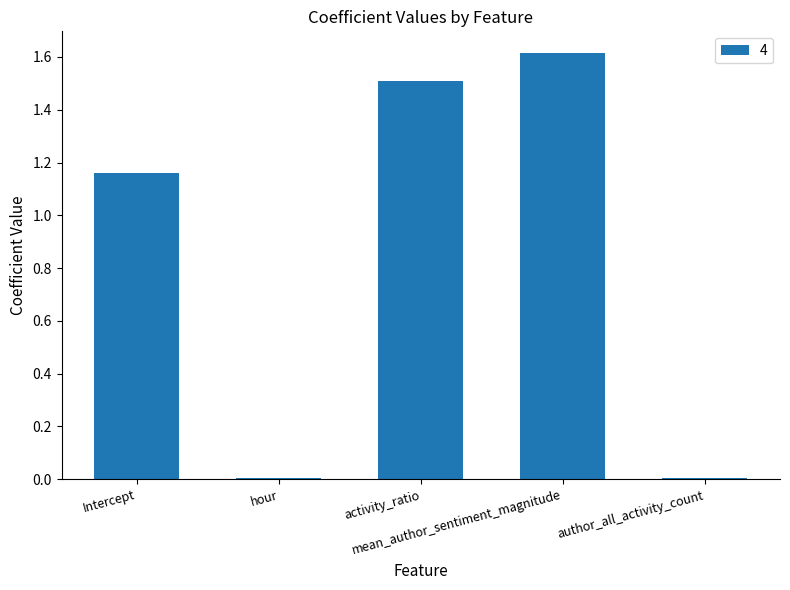

What is the sum of all values?

4.3